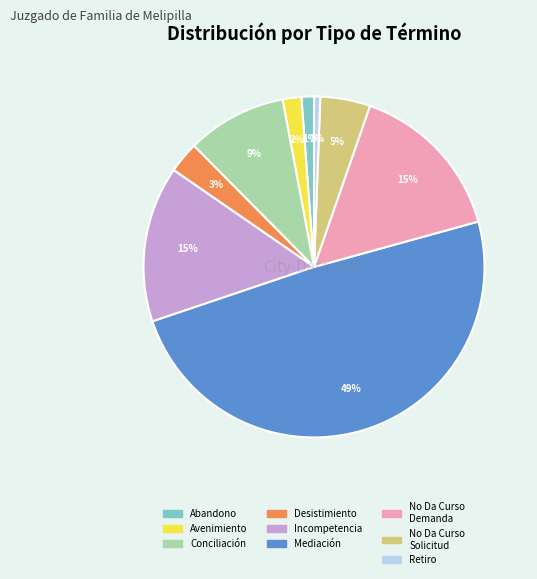

Does any single category account for the majority?

No